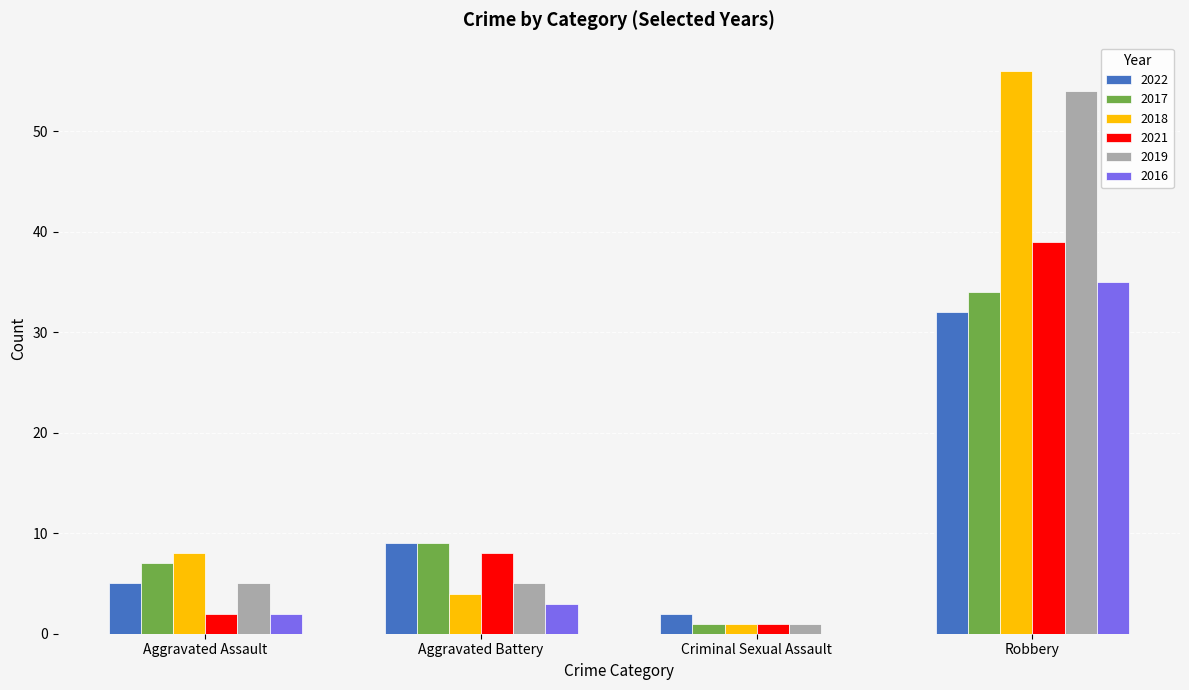

The 2021 series shows 8 at Aggravated Battery. True or false?

True